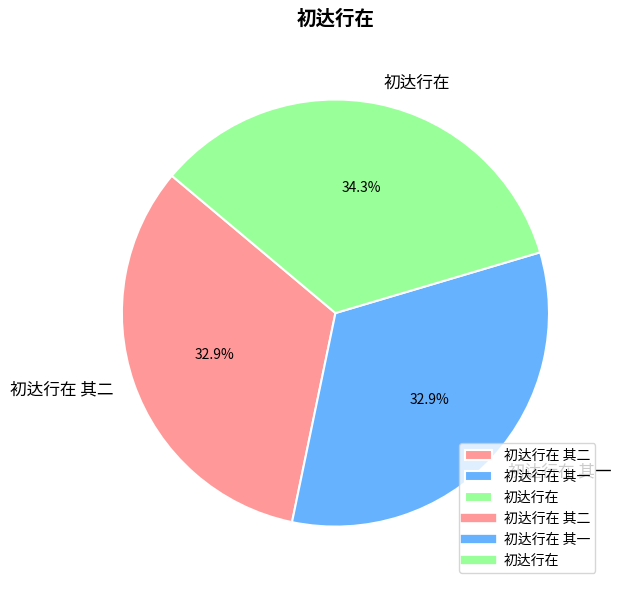

To the nearest percent, what is the average slice percentage?

33%